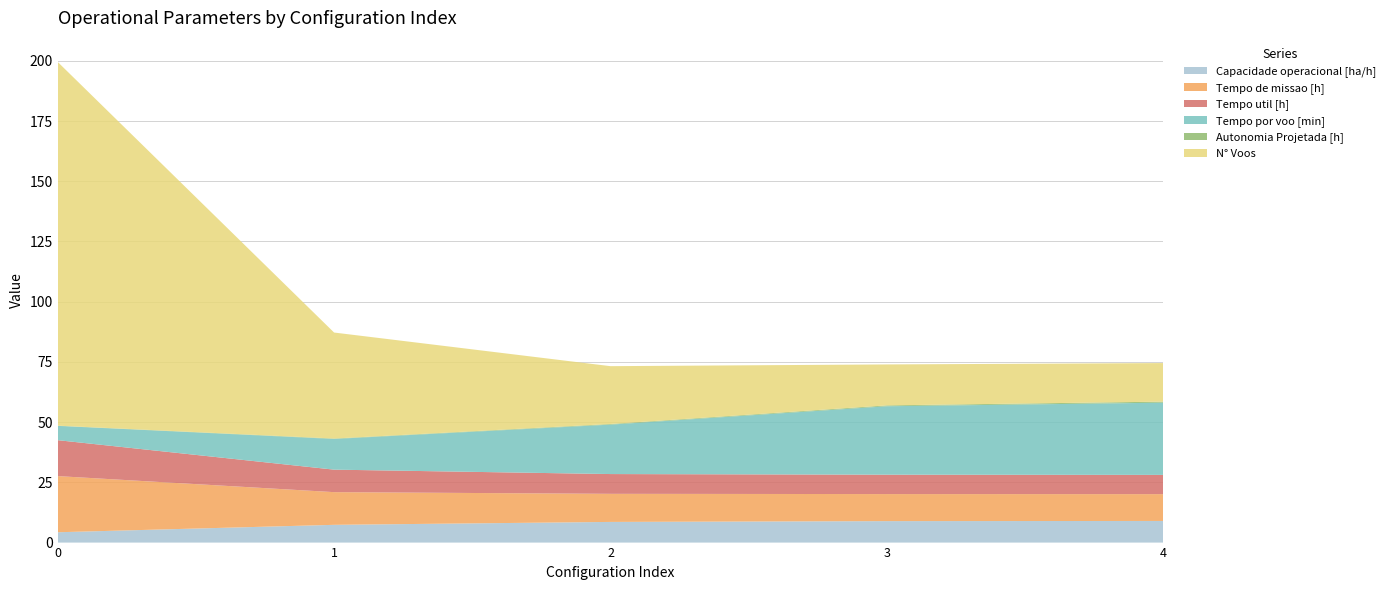

Reading left to right, list all the values displayed in this chart.

Capacidade operacional [ha/h]: 0=4.3	1=7.4	2=8.6	3=8.9	4=9.0
Tempo de missao [h]: 0=23.3	1=13.6	2=11.7	3=11.2	4=11.1
Tempo util [h]: 0=14.9	1=9.3	2=8.2	3=8.1	4=8.0
Tempo por voo [min]: 0=5.9	1=12.7	2=20.5	3=28.4	4=30.0
Autonomia Projetada [h]: 0=0.1	1=0.2	2=0.3	3=0.4	4=0.4
N° Voos: 0=151.0	1=44.0	2=24.0	3=17.0	4=16.0